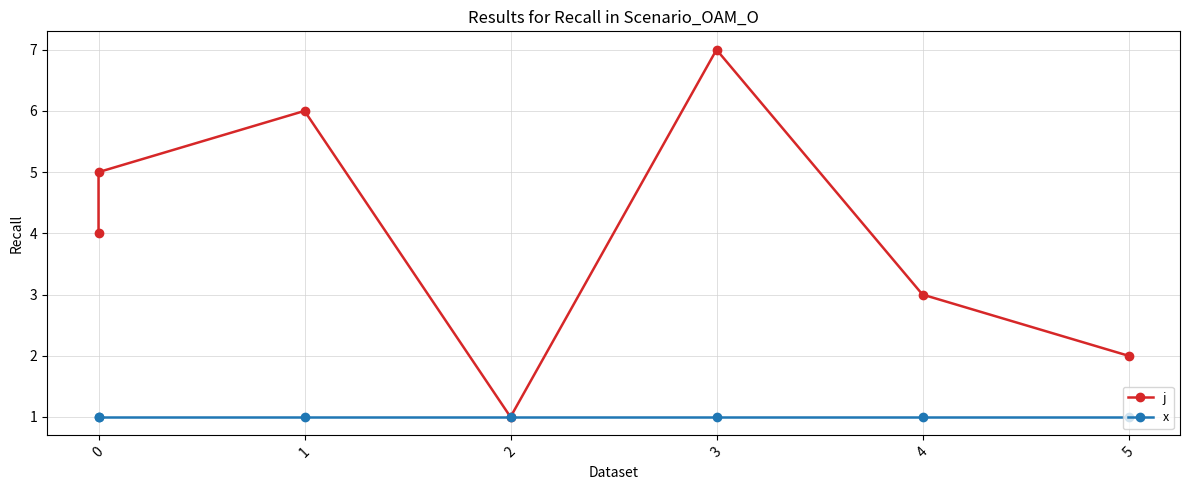

True or false: x and j cross at least once.

False